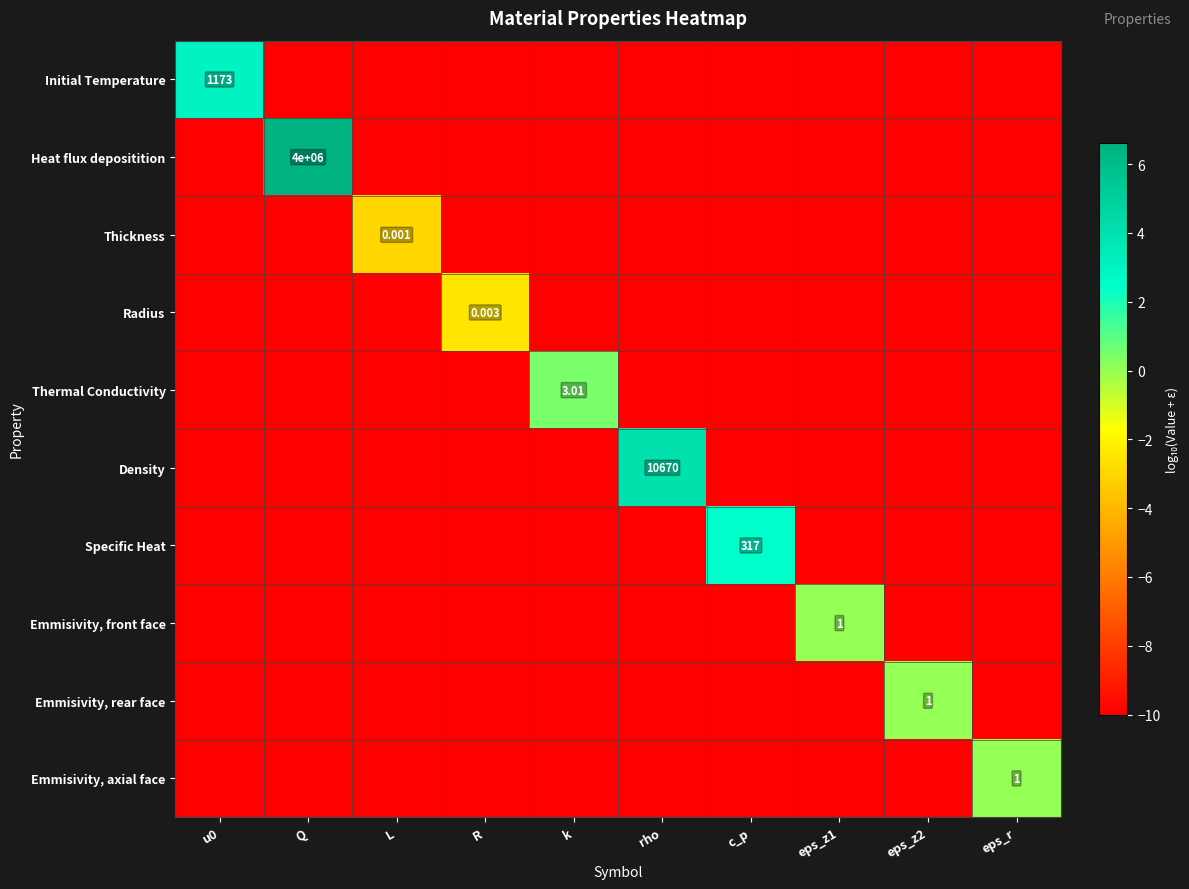

What is the maximum value shown in the chart?

6.6